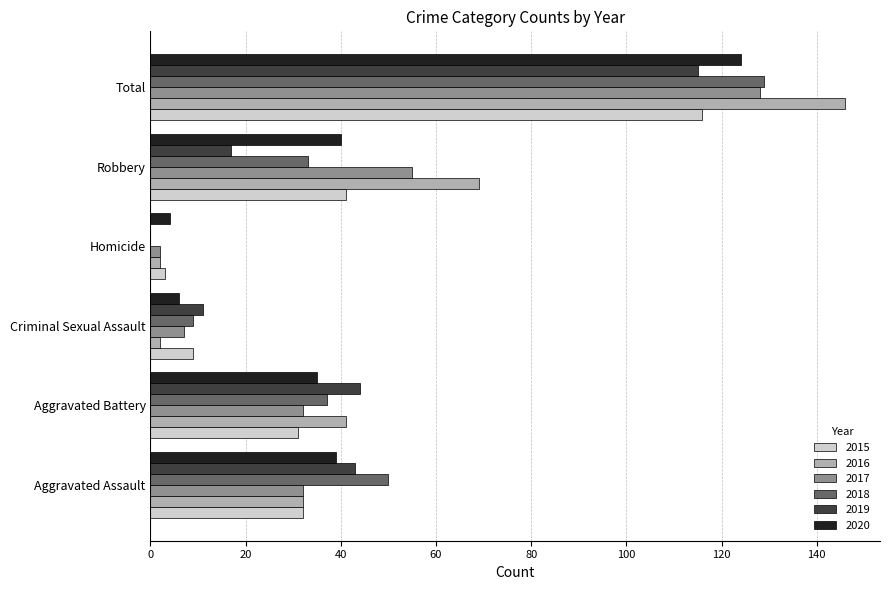

What is the approximate value of 2015 at Total?

116